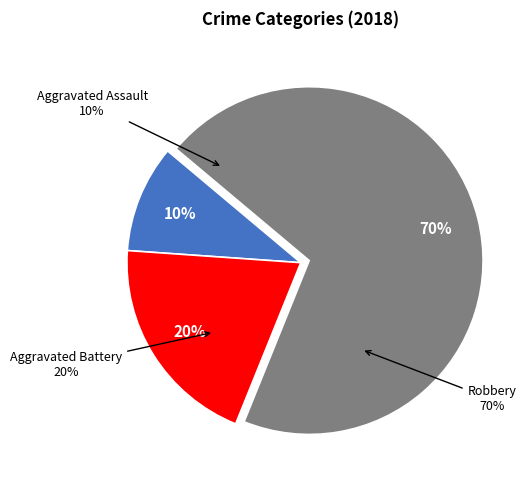

Is it true that Aggravated Assault is 10% of the pie?

True